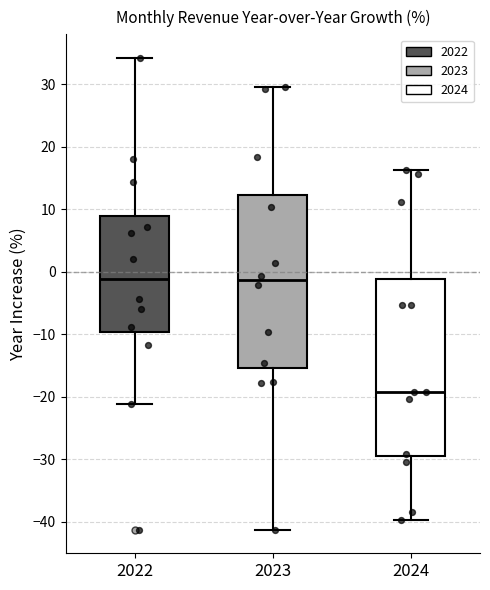

Reading left to right, transcribe this box plot: for each box, give where its median line is, the range the box spans, and where its two whiskers end, as read against the y-axis. The values are not printed on the chart, so give them approximately, as read against the axis.

2022: median -1, box -10 to 9, whiskers -21 to 34
2023: median -1, box -15 to 12, whiskers -41 to 30
2024: median -19, box -29 to -1, whiskers -40 to 16